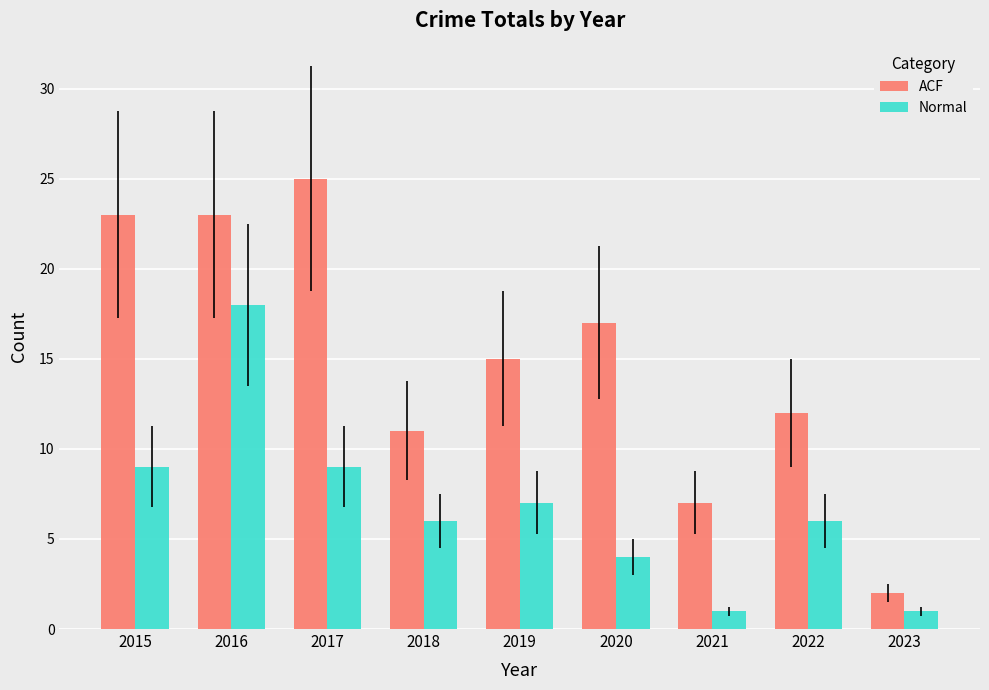

Which series has the widest spread of values?

ACF